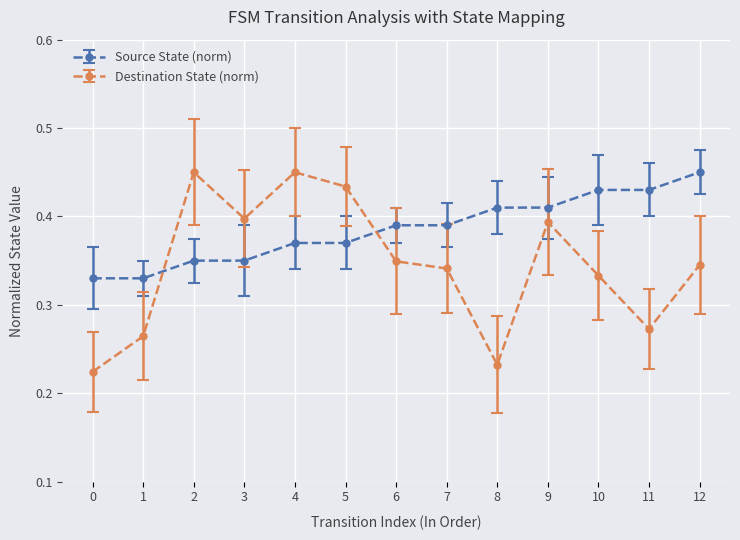

At which category does Destination State (norm) reach its first local valley?

3